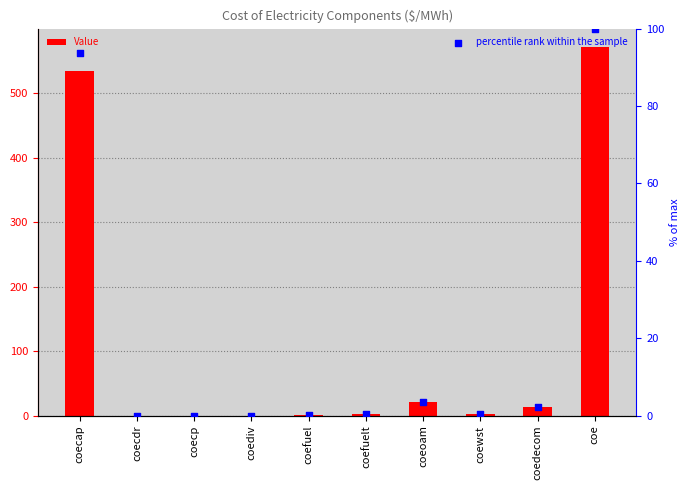

Which series contains the highest Y value?

Value